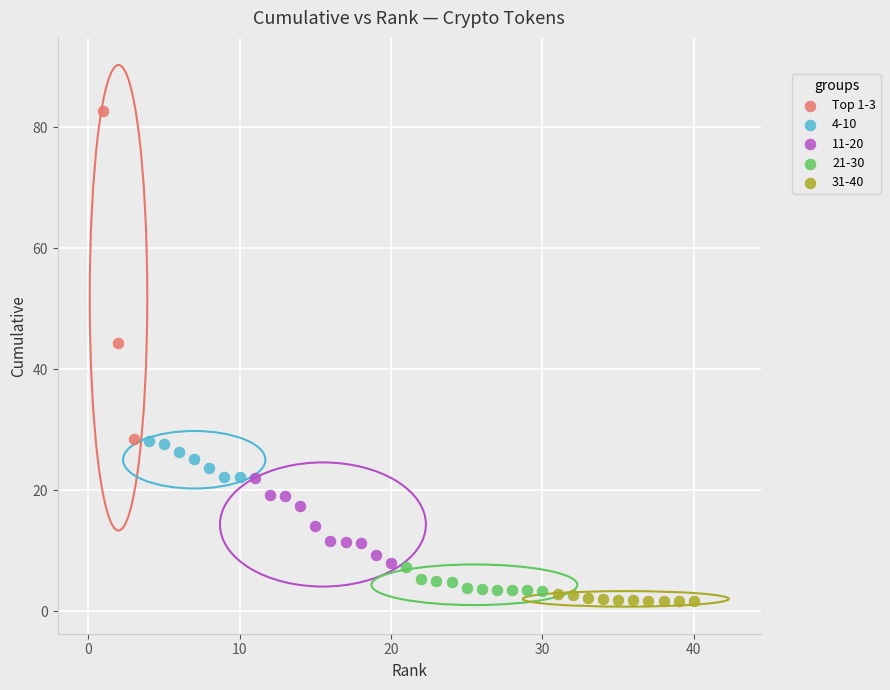

Which series reaches the maximum Y coordinate?

Top 1-3